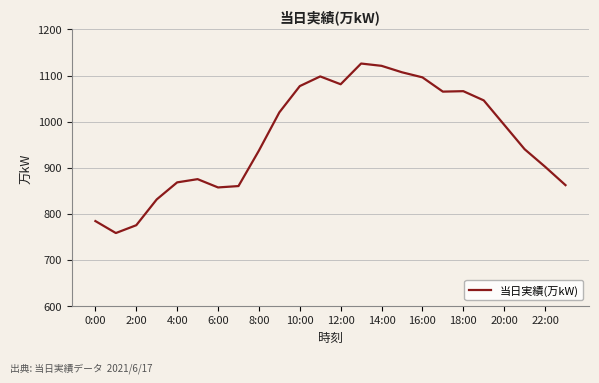

What is the minimum value shown in the chart?

758